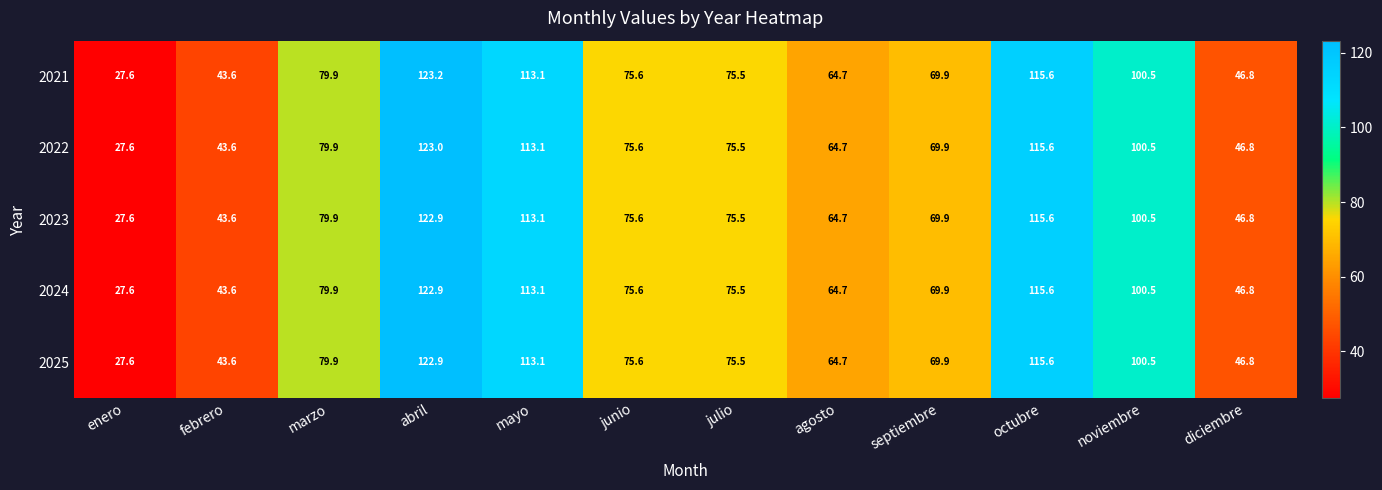

Which series has the widest spread of values?

2021